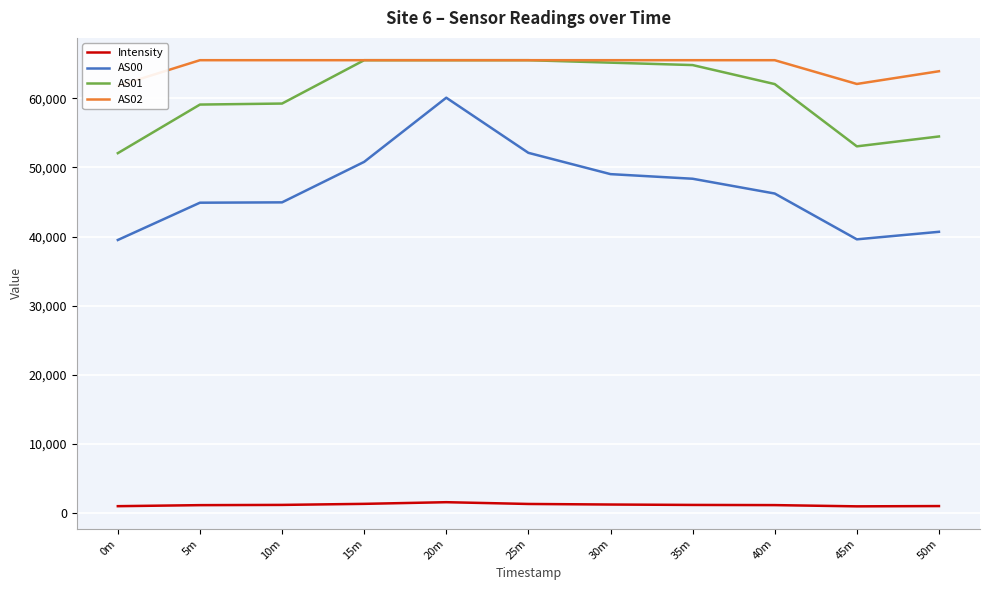

The value of Intensity at 10m is 759.0. True or false?

False